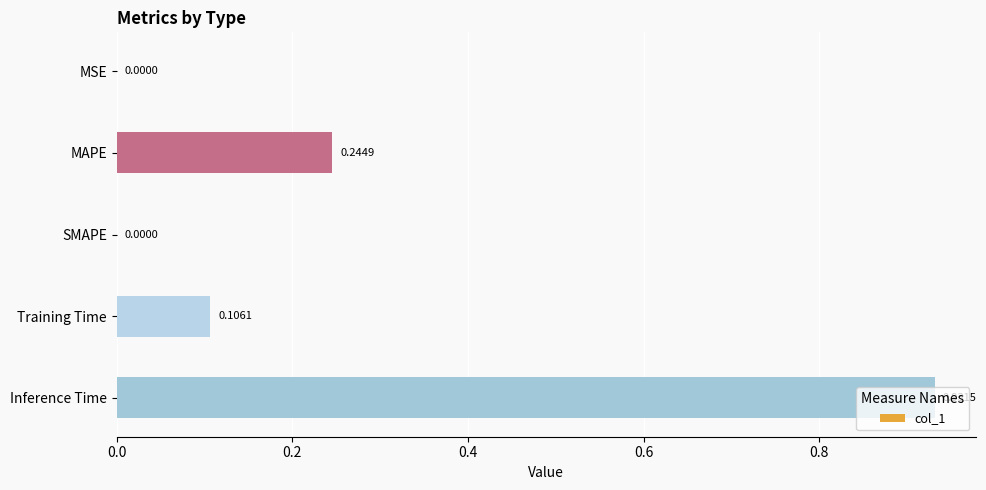

What is the average value?

0.3